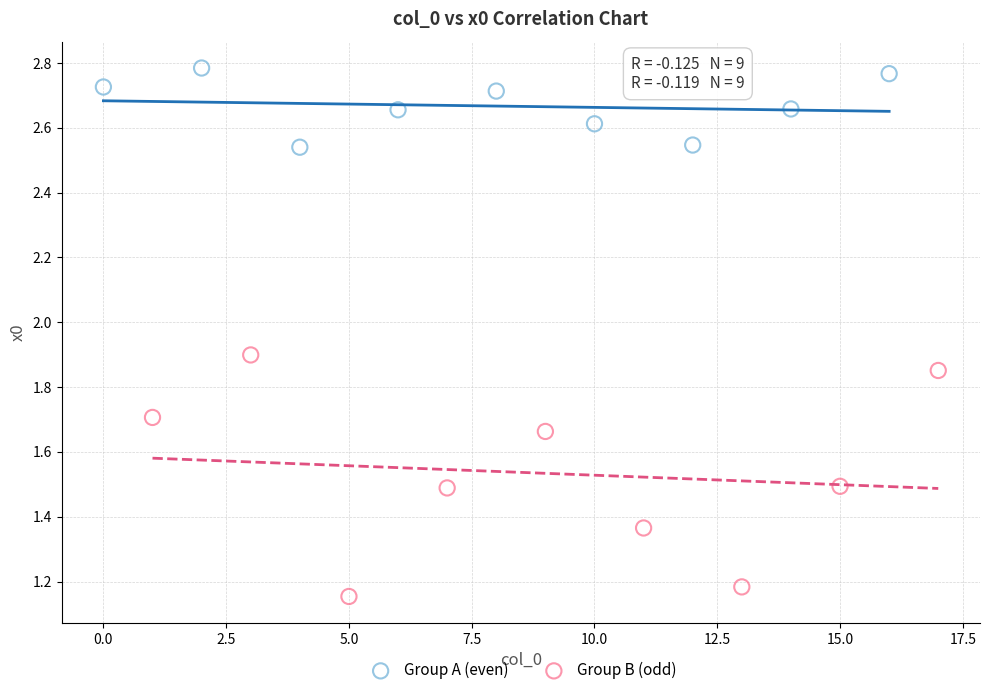

Which series reaches the maximum Y coordinate?

Group A (even)